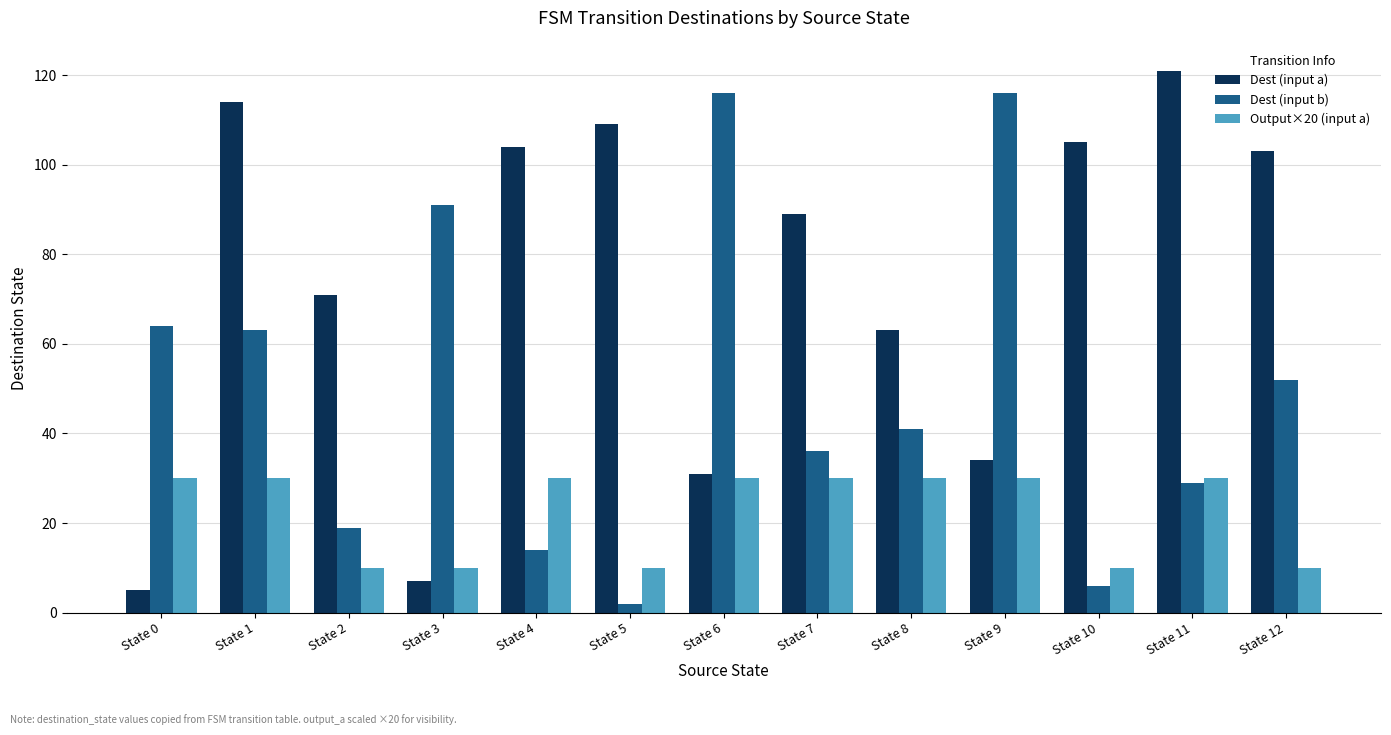

Which category has the lowest value in the Dest (input a) series?

State 0